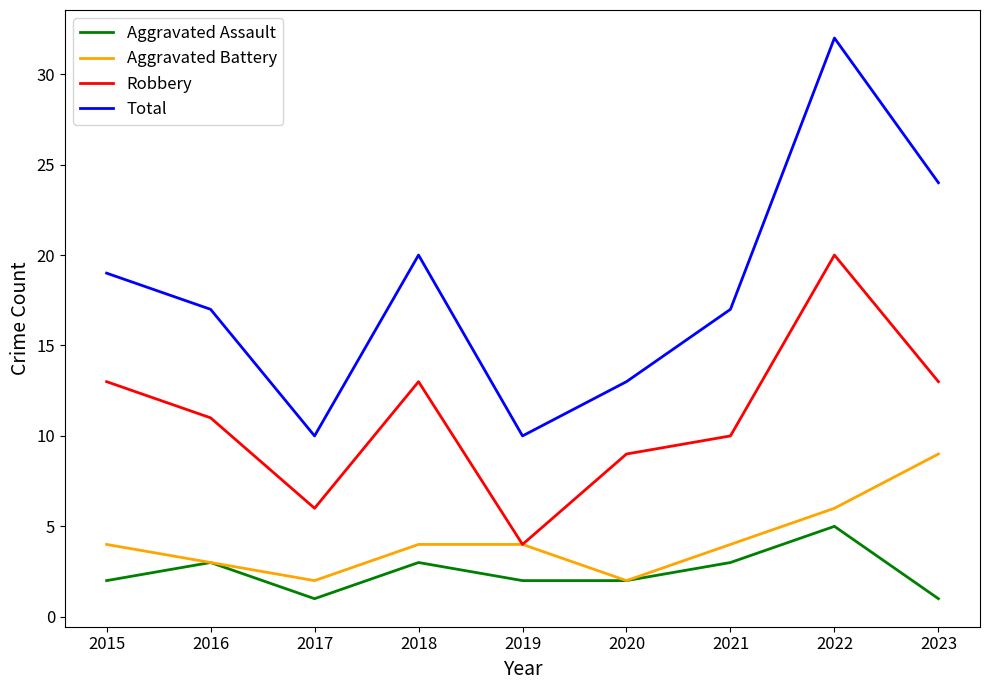

Which series has the largest range (max minus min)?

Total